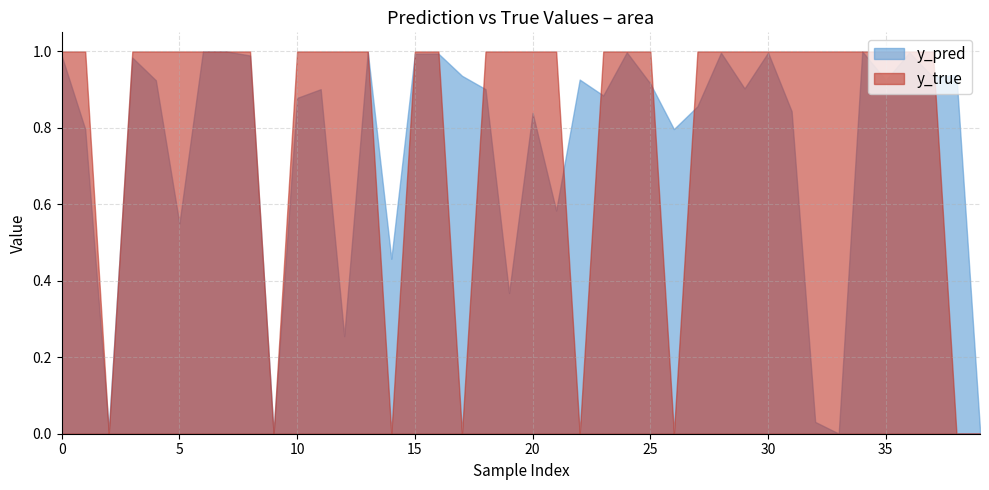

The y_pred series shows 1.1 at 20. True or false?

False